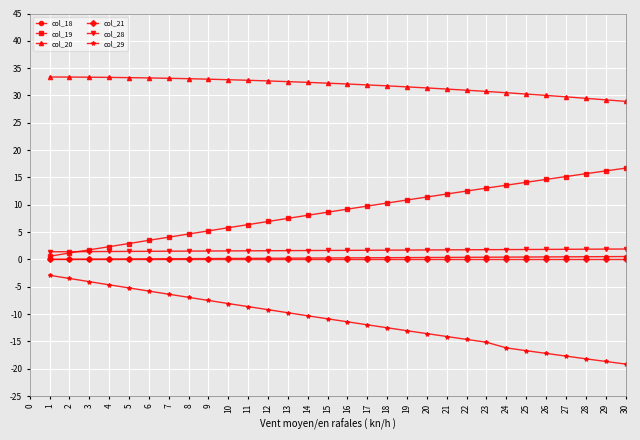

What is the value of the col_29 point at the 13th from the left?

-9.8